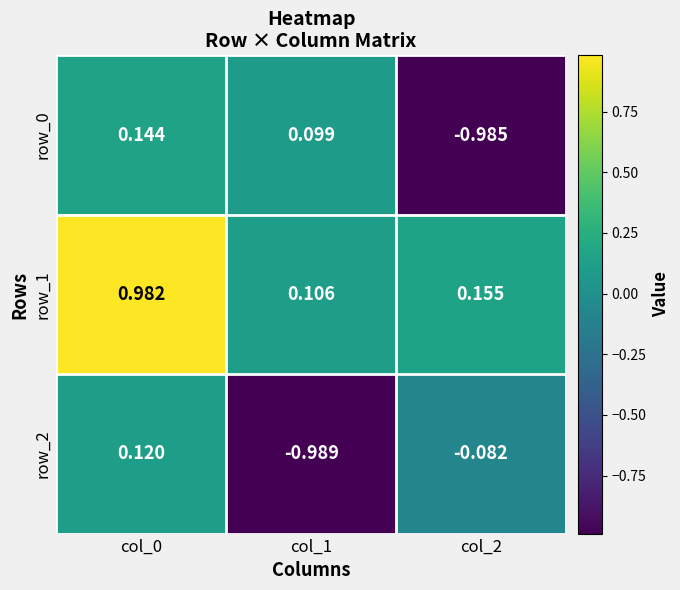

Which category has the lowest value in the row_2 series?

col_1